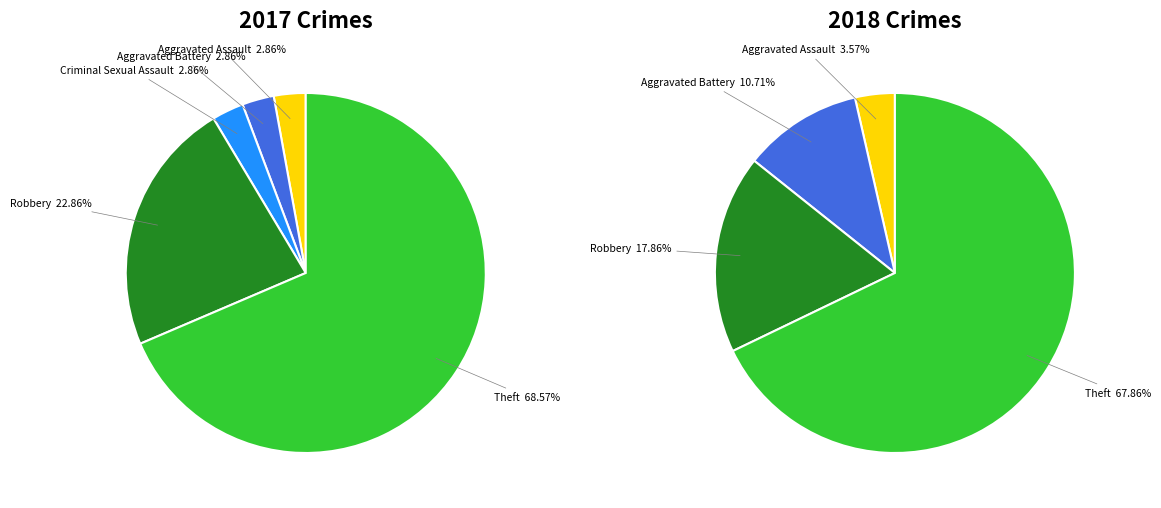

Which series has the widest spread of values?

values_2017